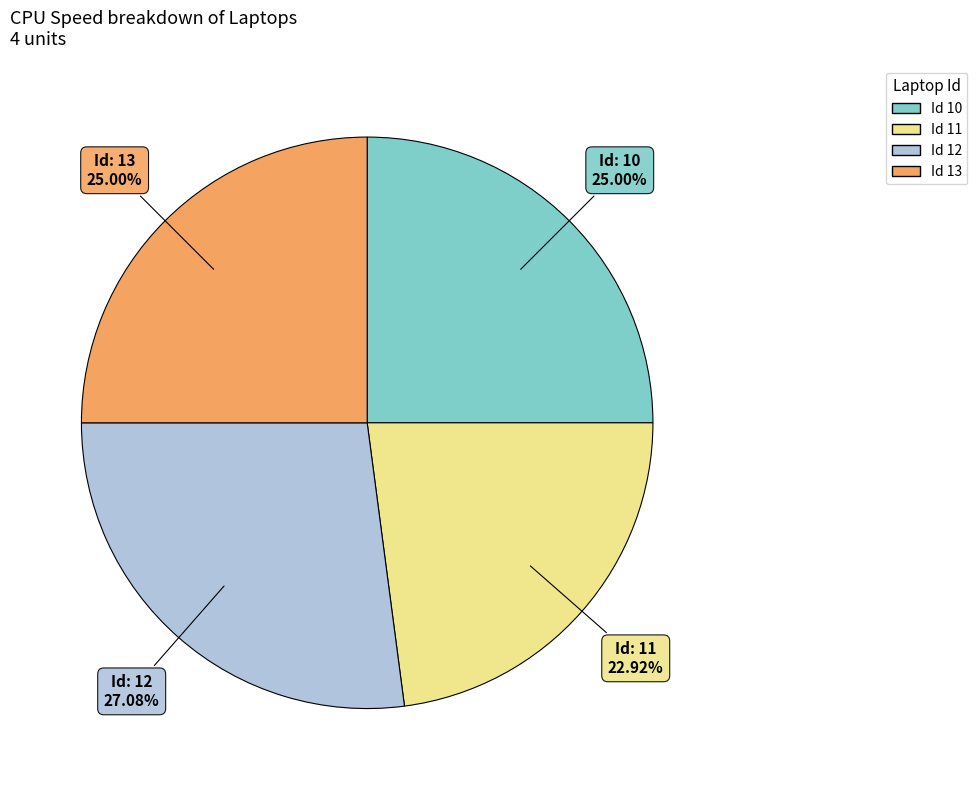

How many slices are in this pie chart?

4